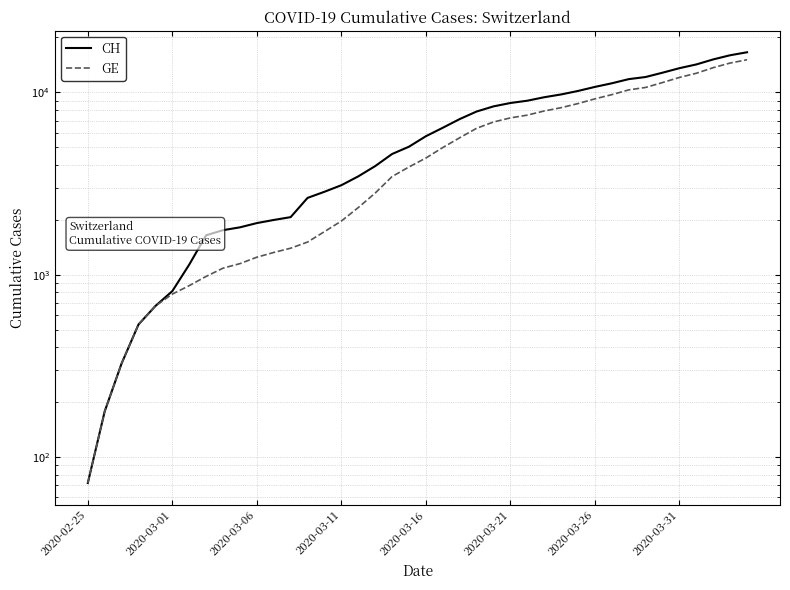

What is the sum of all CH values?

257068